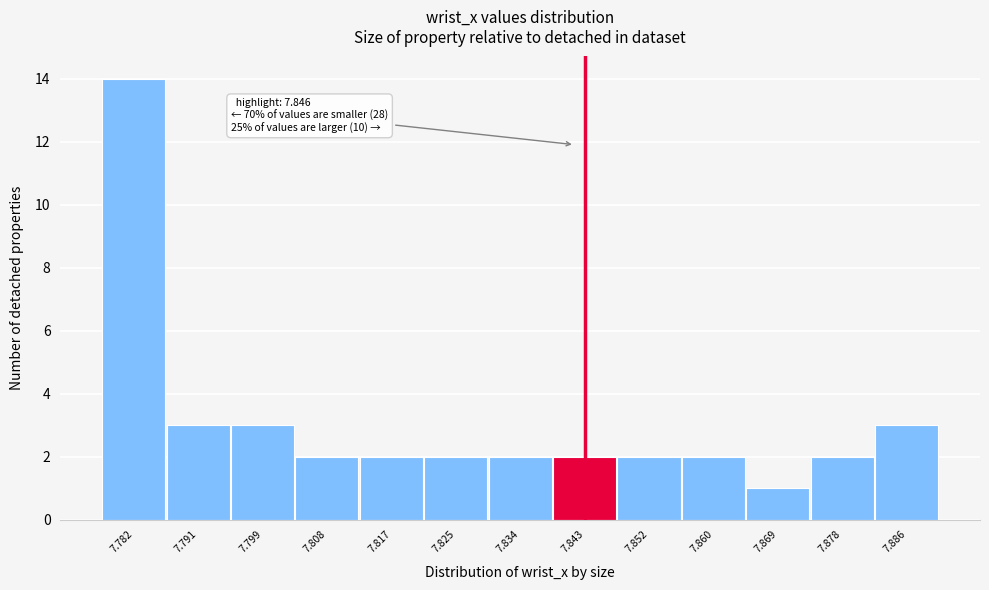

Reading left to right, list all the values displayed in this chart.

7.782=14	7.791=3	7.799=3	7.808=2	7.817=2	7.825=2	7.834=2	7.843=2	7.852=2	7.860=2	7.869=1	7.878=2	7.886=3